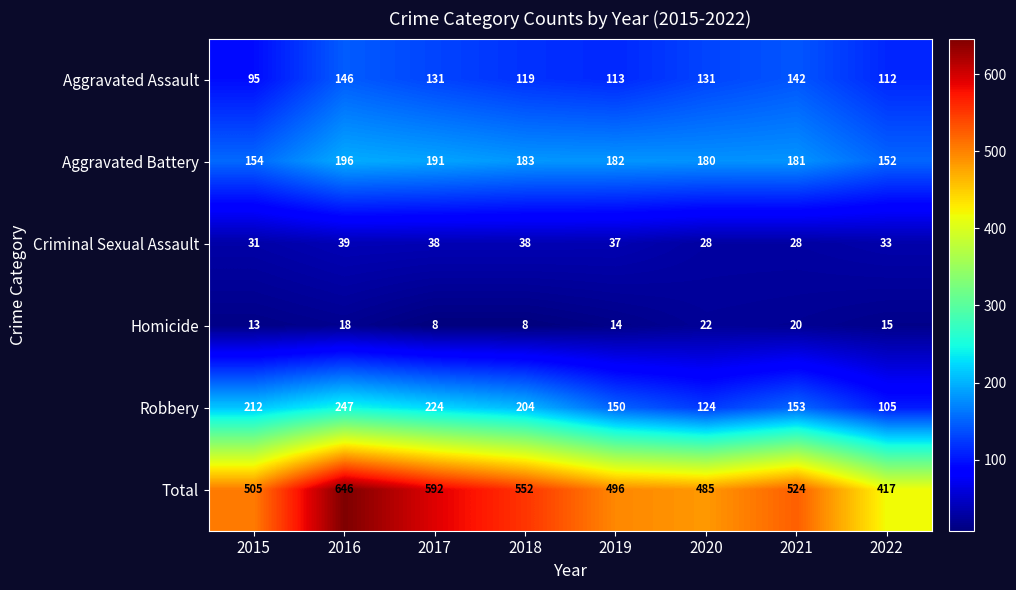

What is the difference between the maximum and minimum values in the Aggravated Assault series?

51